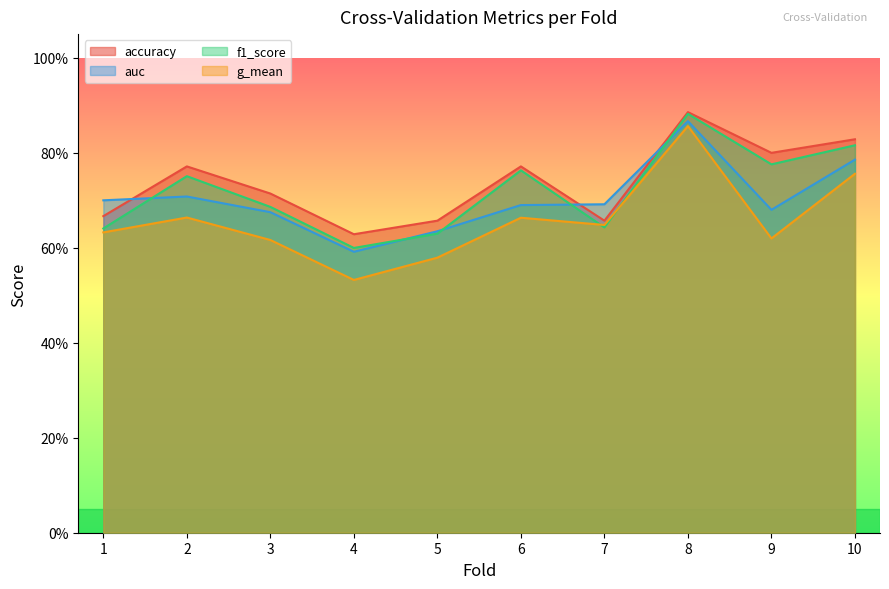

True or false: accuracy has more than 2 interior local peaks.

True